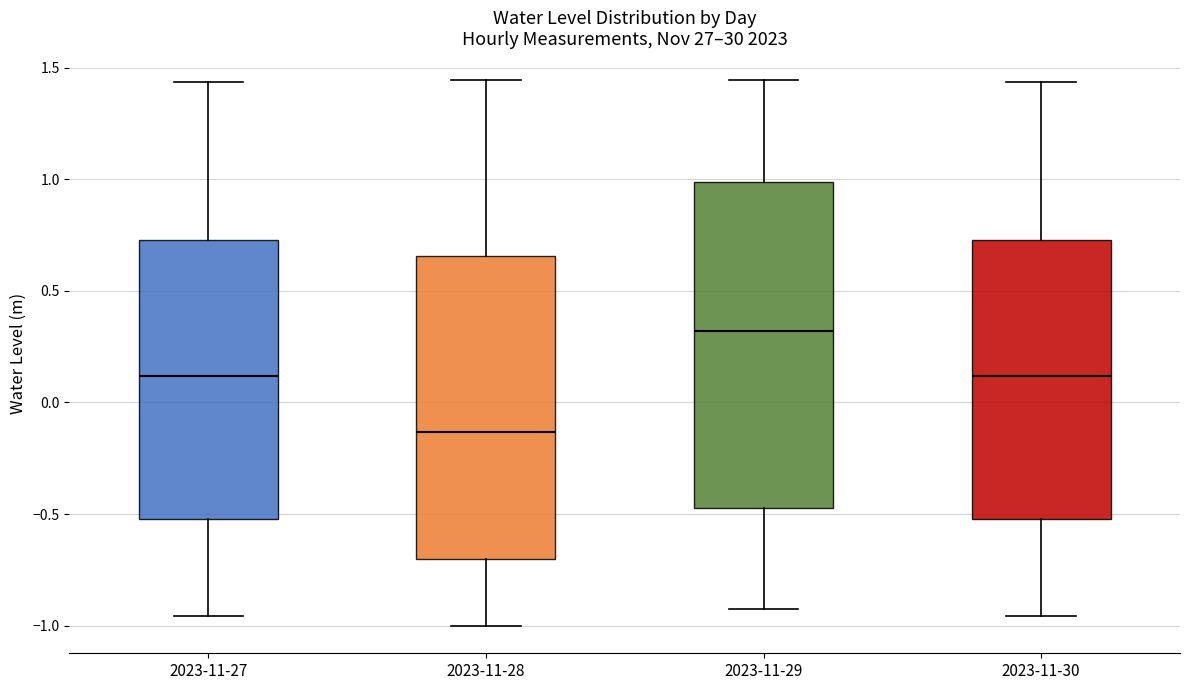

Reading left to right, read every box against the y-axis: the position of its median line, the range the box covers, and the ends of its whiskers. The values are not printed on the chart, so give them approximately, as read against the axis.

2023-11-27: median 0.10, box -0.50 to 0.75, whiskers -0.95 to 1.45
2023-11-28: median -0.15, box -0.70 to 0.65, whiskers -1.00 to 1.45
2023-11-29: median 0.30, box -0.45 to 1.00, whiskers -0.95 to 1.45
2023-11-30: median 0.10, box -0.50 to 0.75, whiskers -0.95 to 1.45